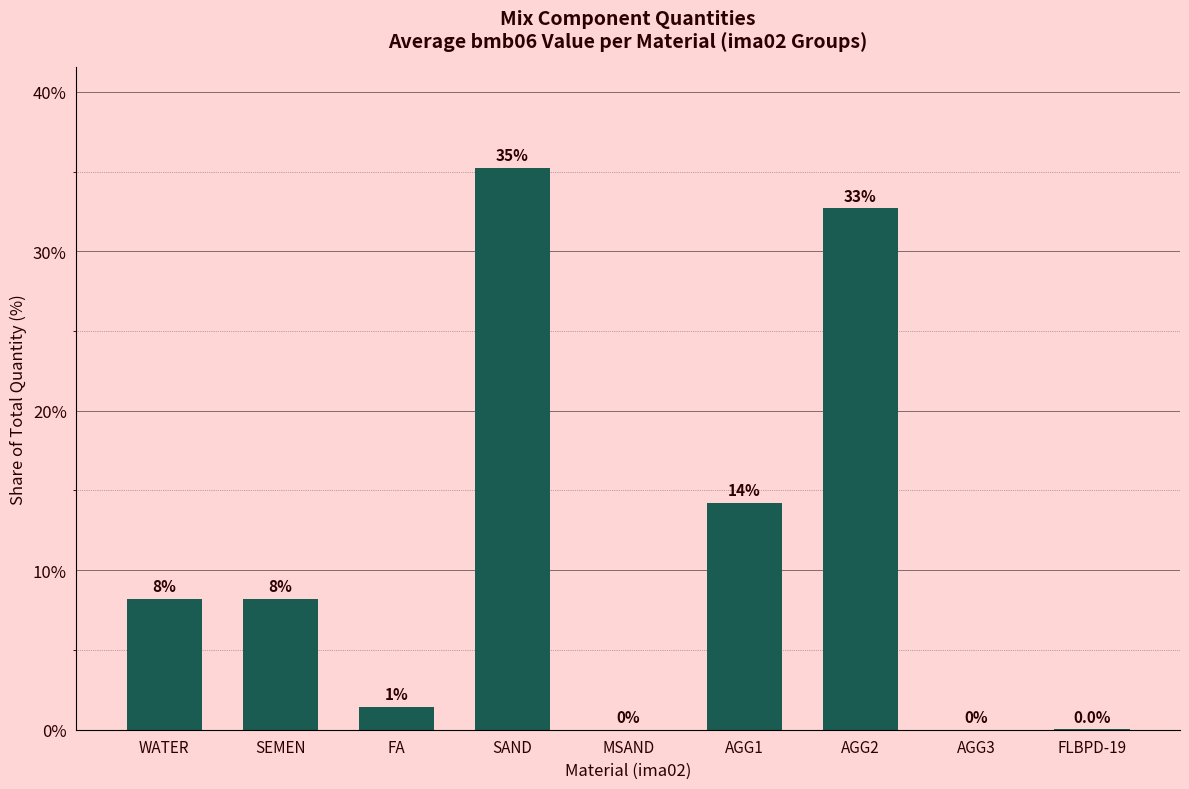

The value at WATER is 2.1. True or false?

False